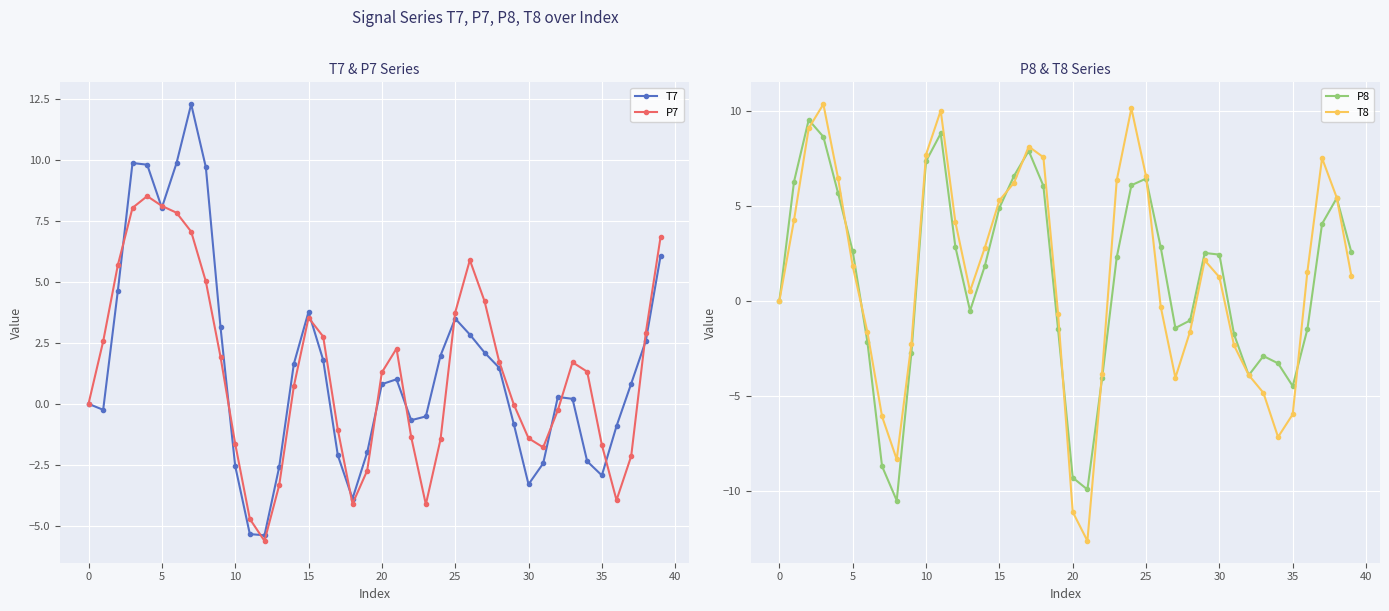

How many lines are shown in the chart?

4